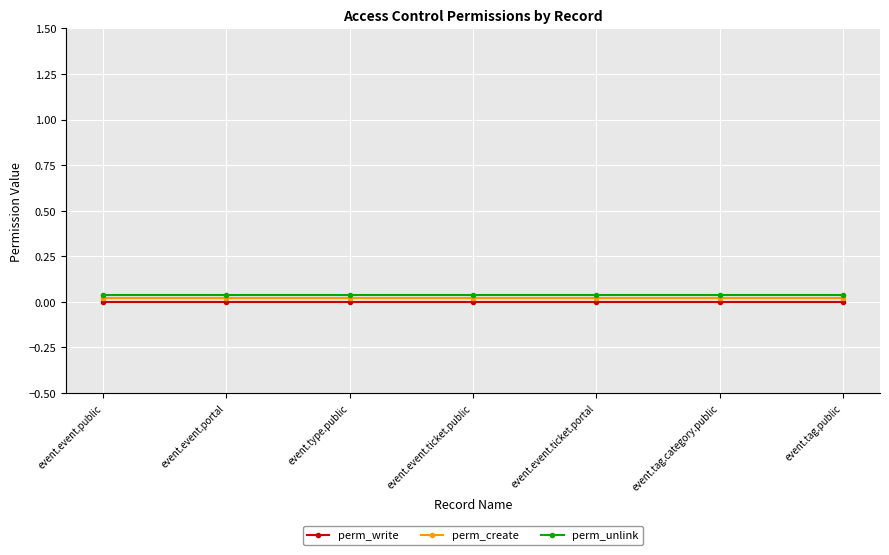

What are all the series names shown in the legend?

perm_write, perm_create, perm_unlink